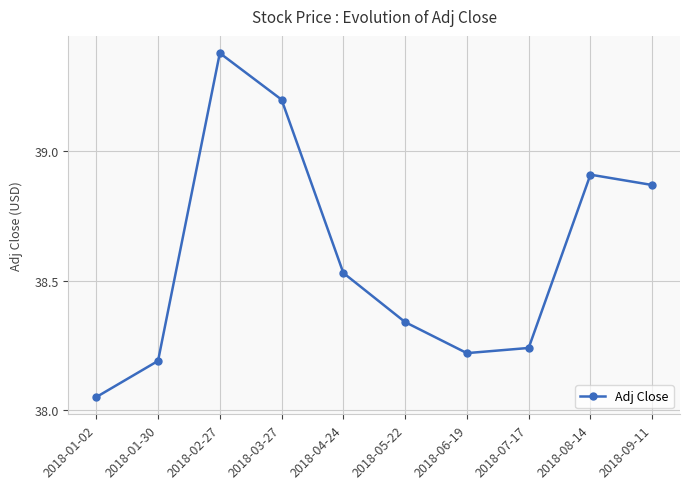

What is the sum of all values?

385.9